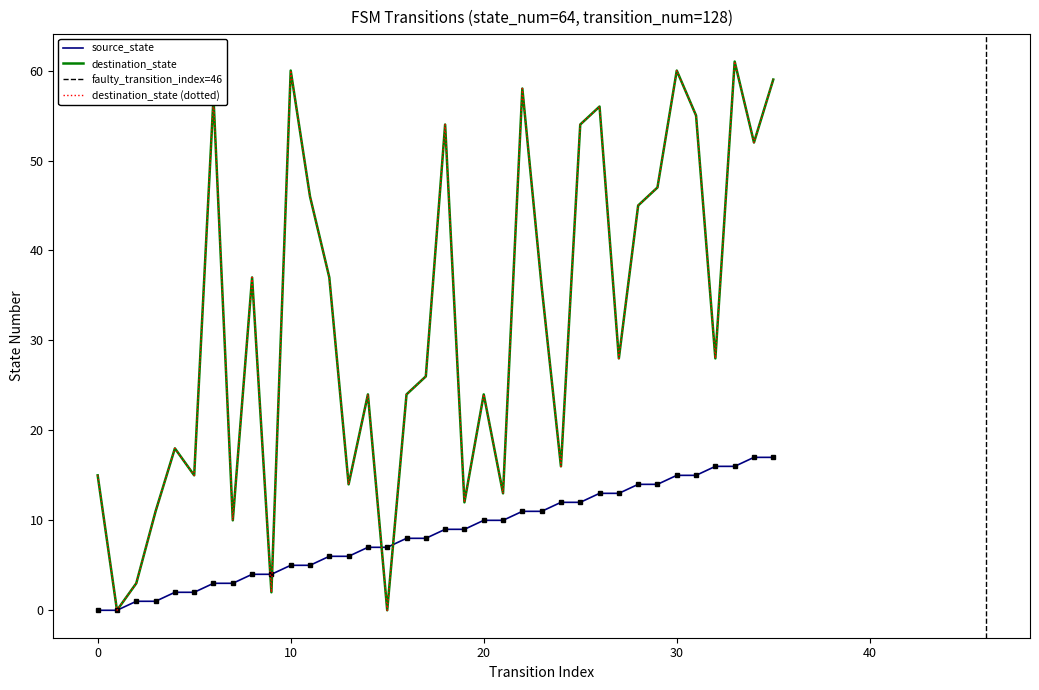

What is the value of the destination_state point at the 6th from the left?

15